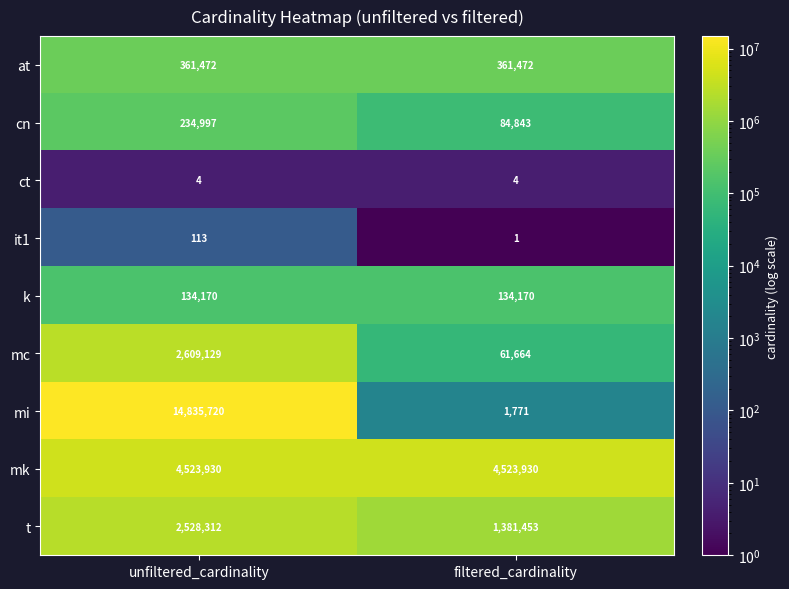

List the labels in order of t value, largest first.

unfiltered_cardinality, filtered_cardinality